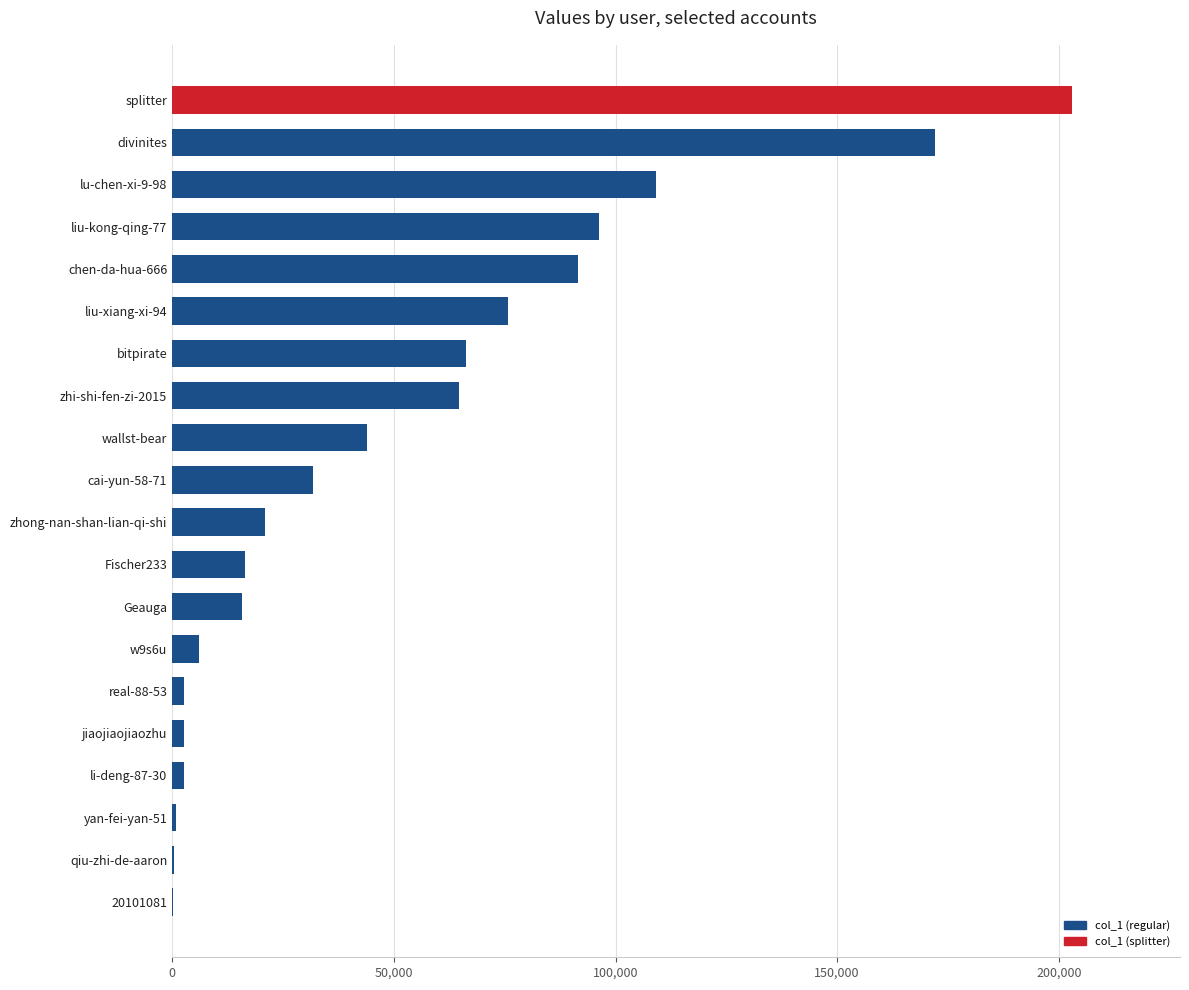

What is the sum of all values?

1022961